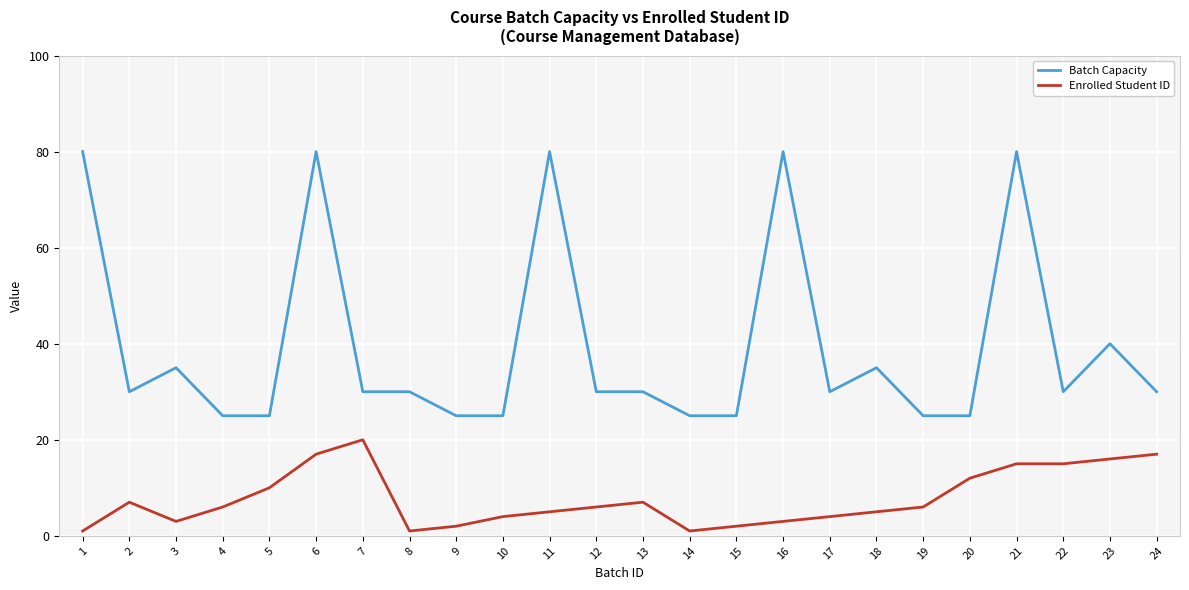

The Enrolled Student ID series shows 2 at 9. True or false?

True